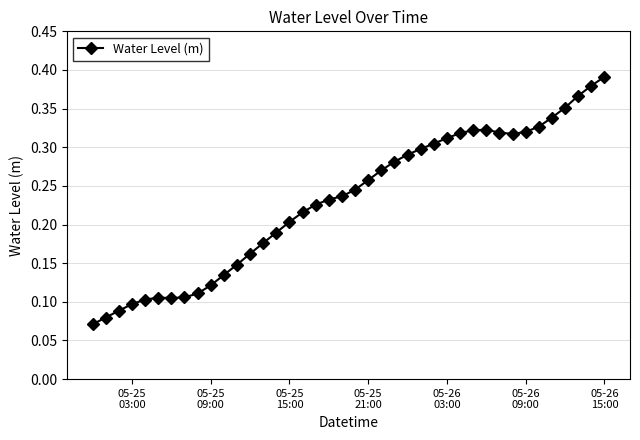

How many values are between 0 and 1?

40